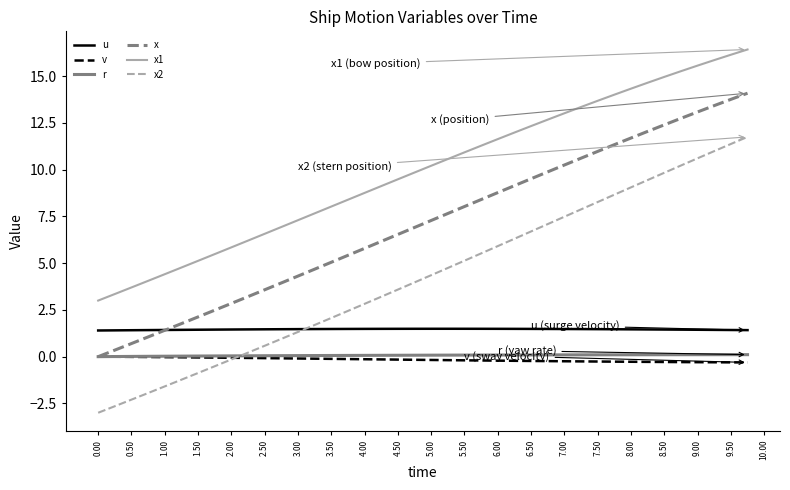

What is the minimum value shown in the chart?

-3.0